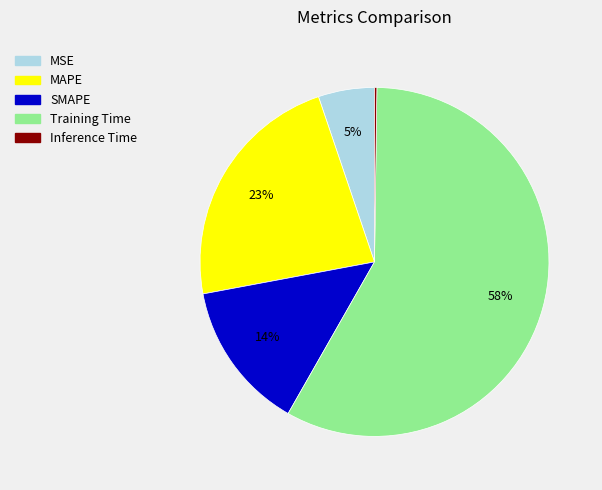

To the nearest percent, what portion does Training Time represent?

58%